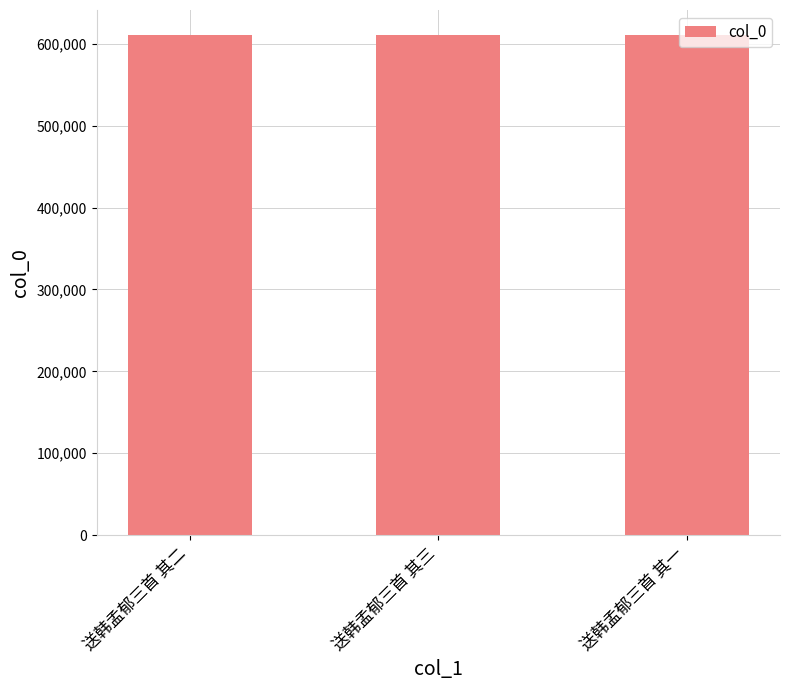

What is the maximum value shown in the chart?

610940